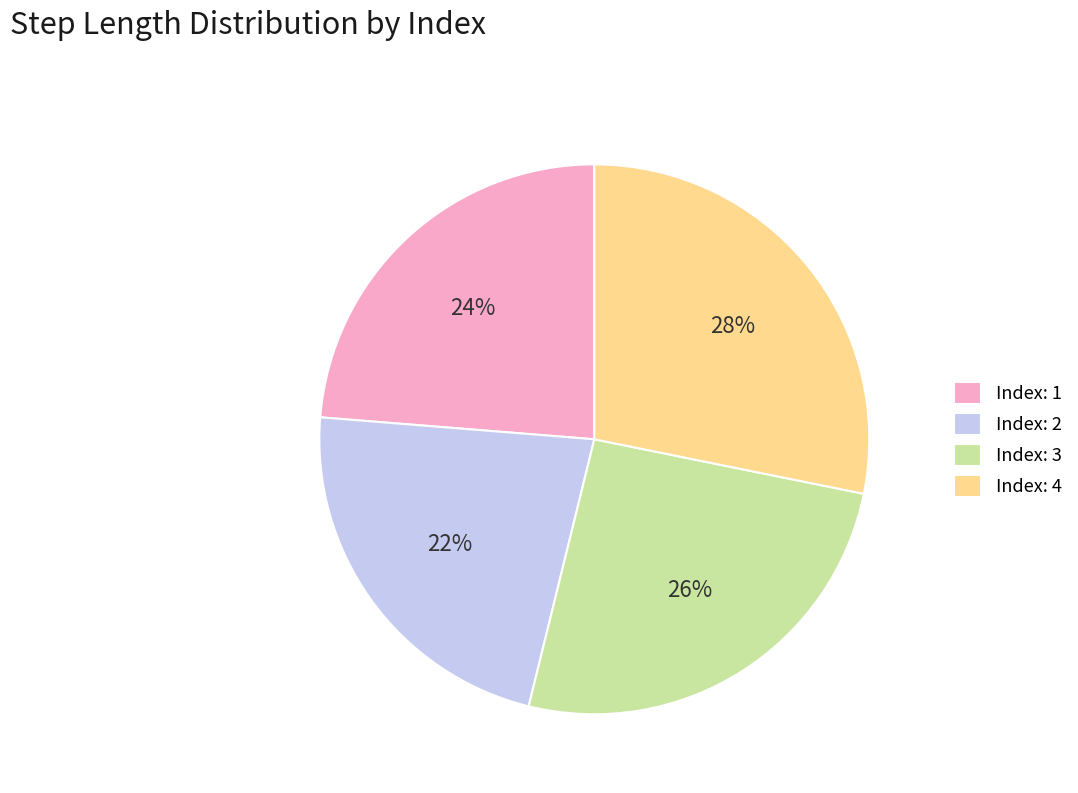

Rank the categories by value from lowest to highest.

Index: 2, Index: 1, Index: 3, Index: 4